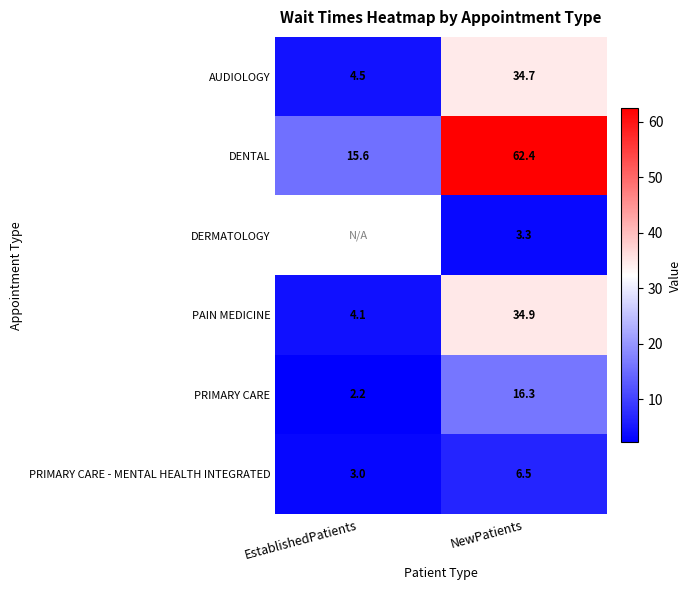

At which label does PRIMARY CARE first exceed 16?

NewPatients